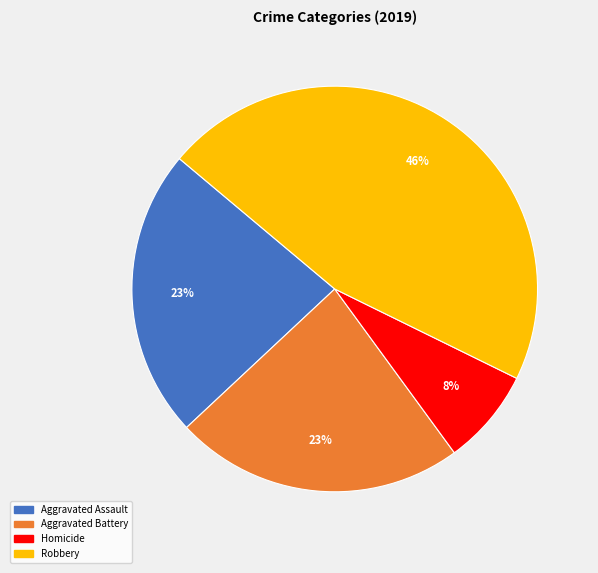

How many slices are in this pie chart?

4